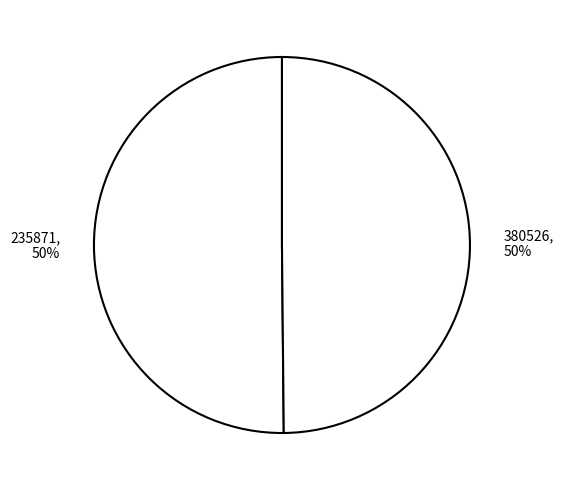

How many slices are in this pie chart?

2